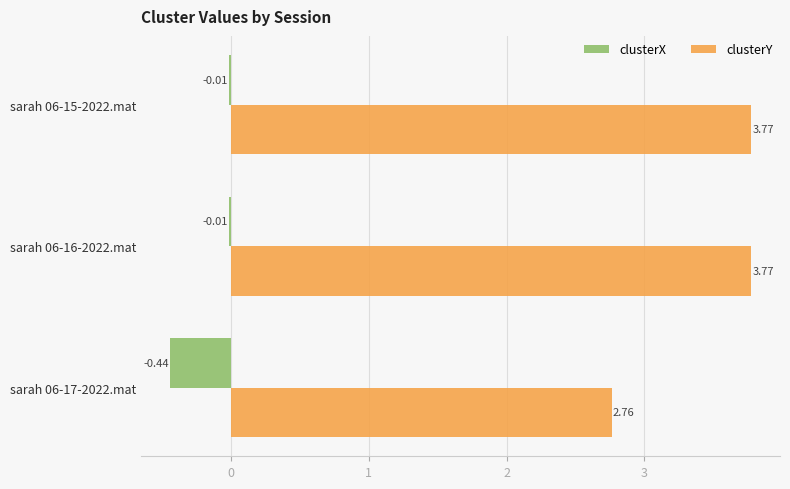

What is the difference between the maximum and minimum values in the clusterY series?

1.0